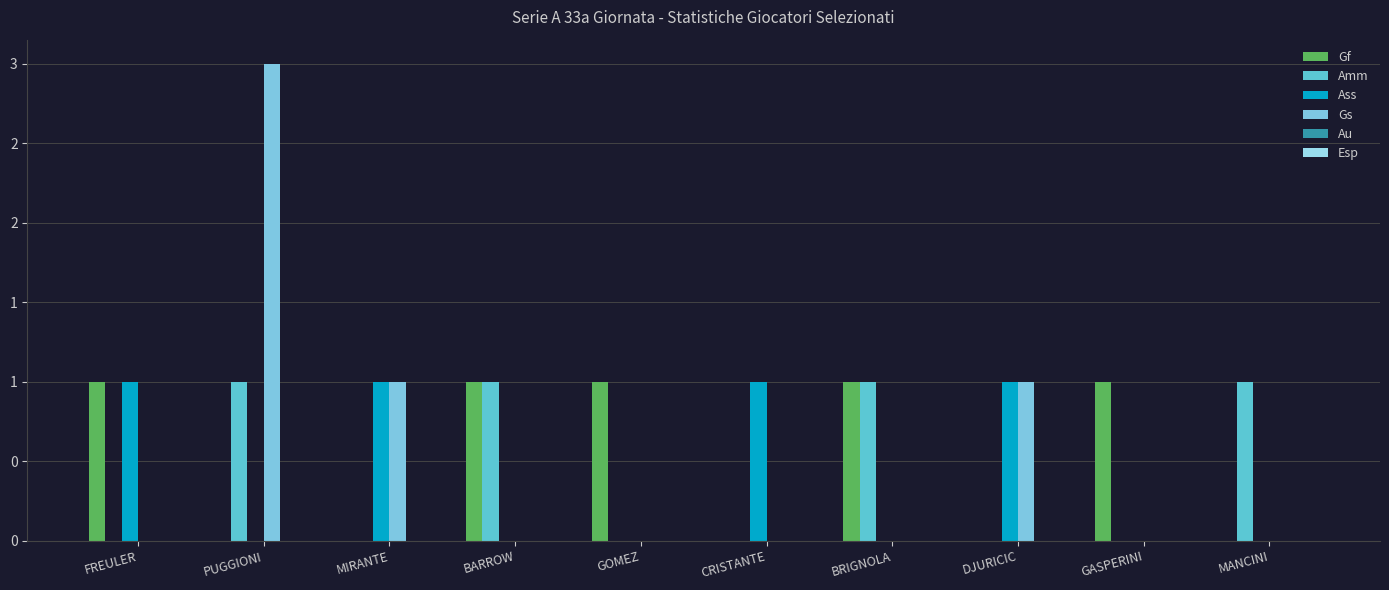

Does the chart contain stacked bars?

No